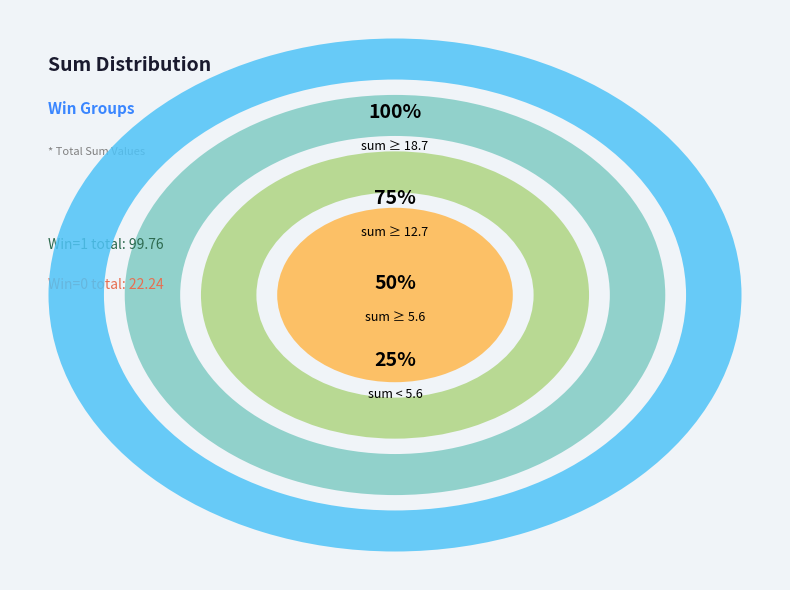

Is 2023-07-16 the majority of the pie?

No